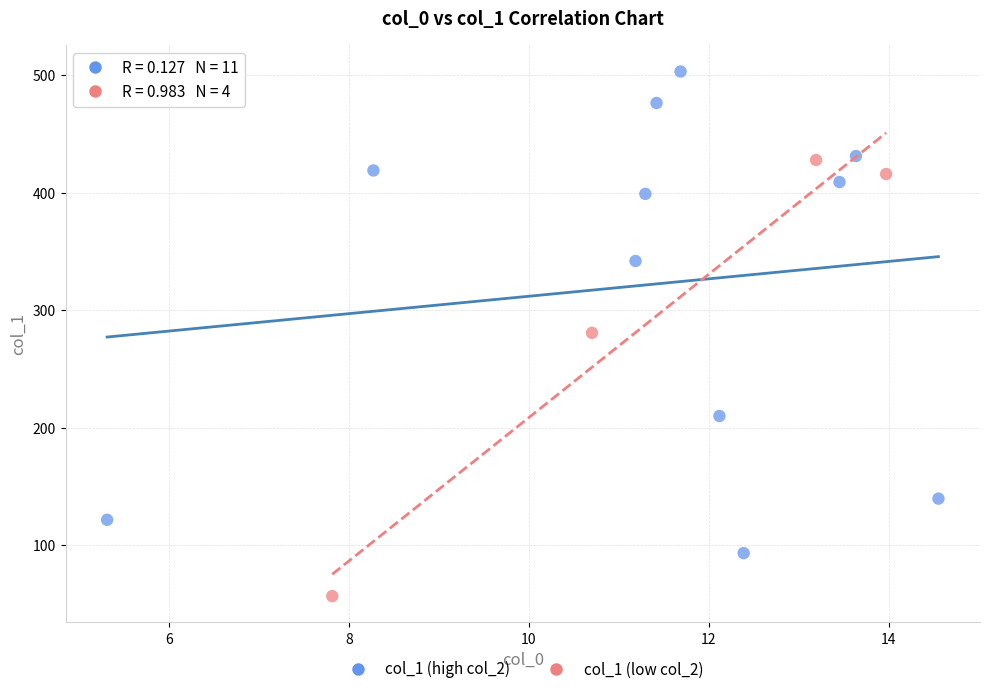

What are all the series names shown in the legend?

col_1 (high col_2), col_1 (low col_2)